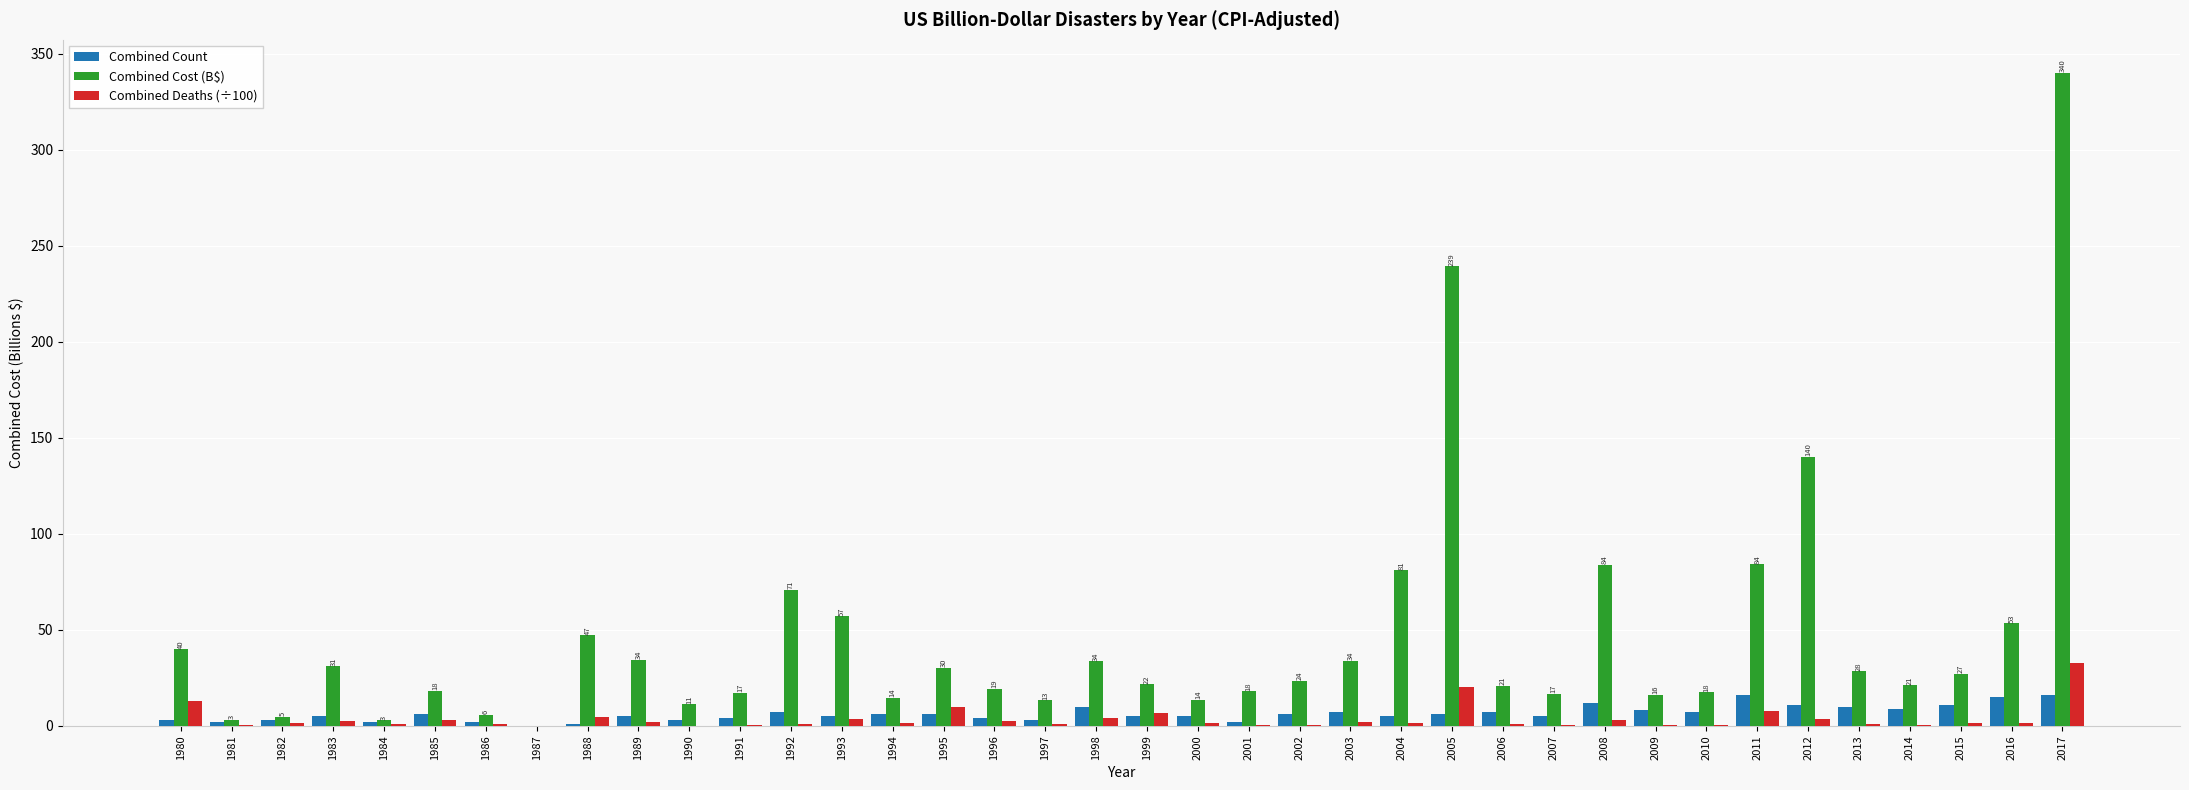

Which series has the largest total across all categories?

Combined Cost (B$)